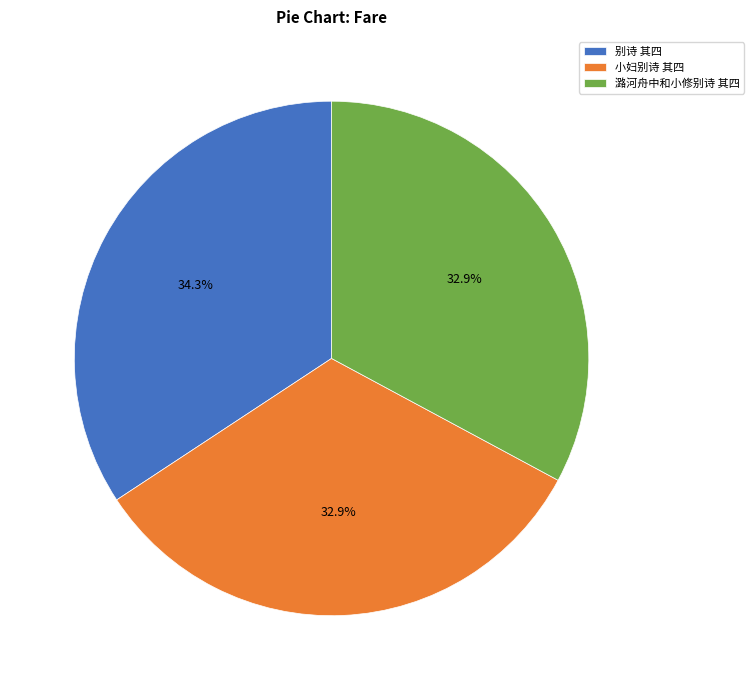

Does 别诗 其四 represent more than half of the total?

No